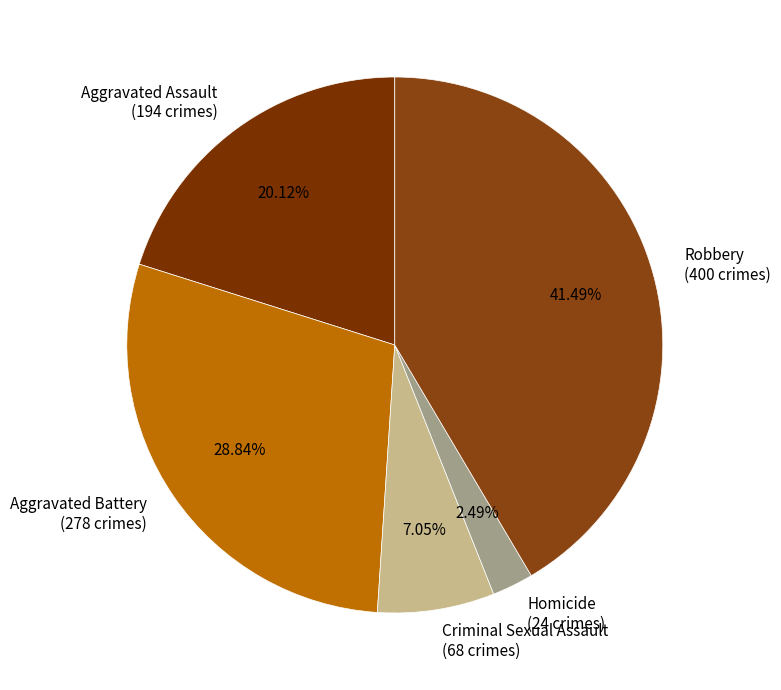

Which category has the biggest portion of the pie?

Robbery